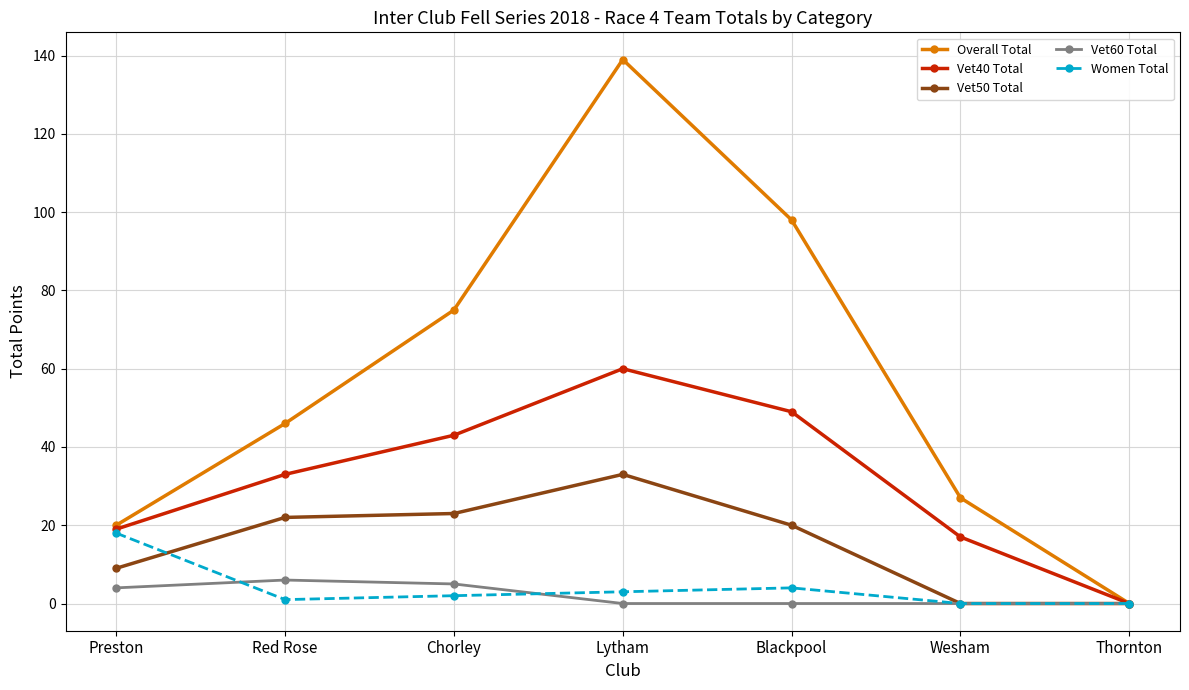

What is the label of the 4th point from the right?

Lytham